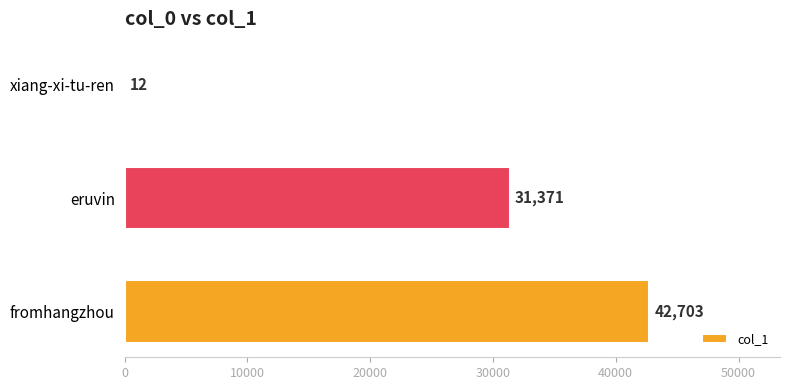

What is the maximum value shown in the chart?

42703